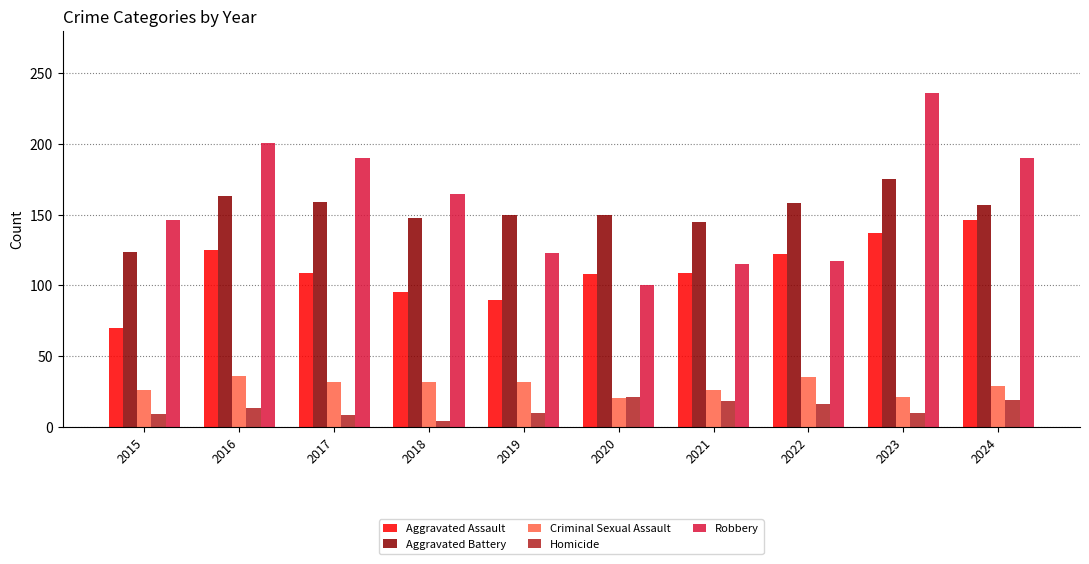

At which category is the sum across all series the highest?

2023